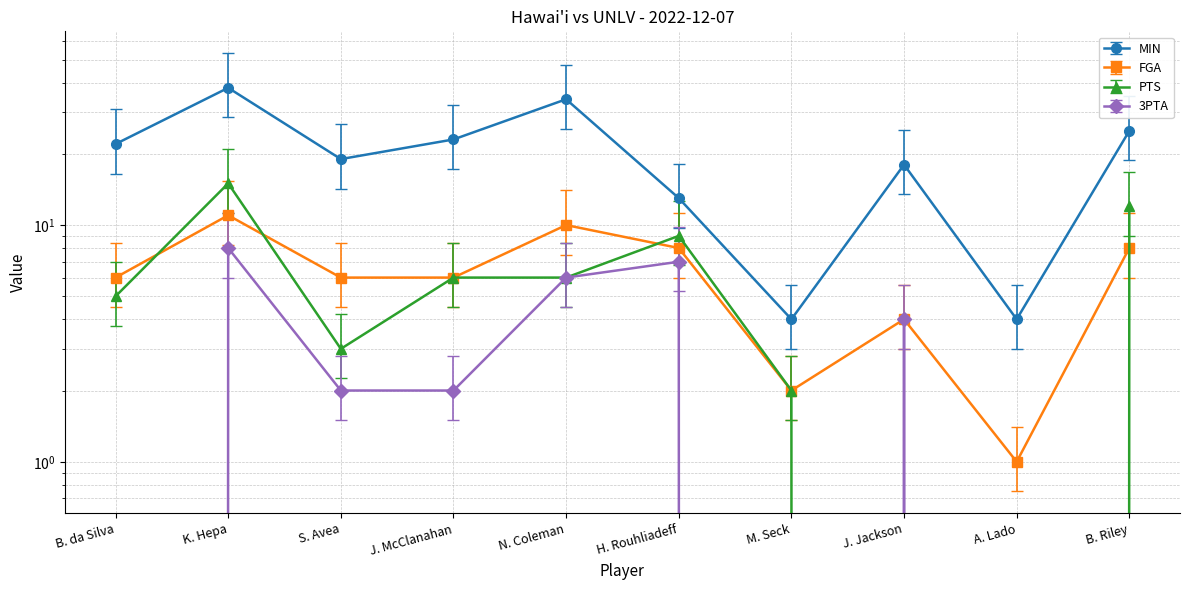

At which category is the sum across all series the highest?

K. Hepa